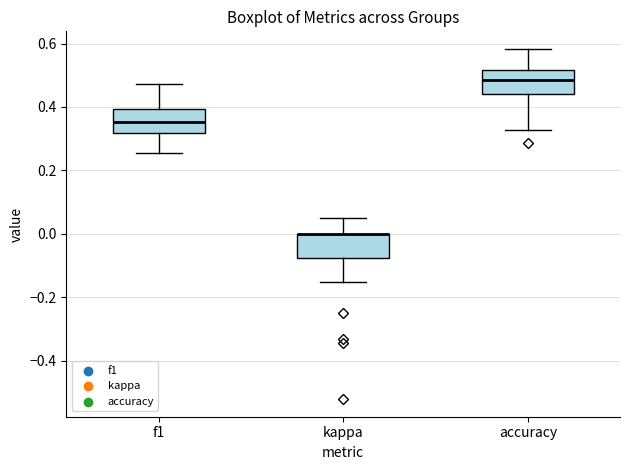

Reading left to right, read every box against the y-axis: the position of its median line, the range the box covers, and the ends of its whiskers. The values are not printed on the chart, so give them approximately, as read against the axis.

f1: median 0.36, box 0.32 to 0.40, whiskers 0.26 to 0.48
kappa: median 0.00 (drawn on the box's upper edge), box -0.08 to 0.00, whiskers -0.16 to 0.06
accuracy: median 0.48, box 0.44 to 0.52, whiskers 0.32 to 0.58